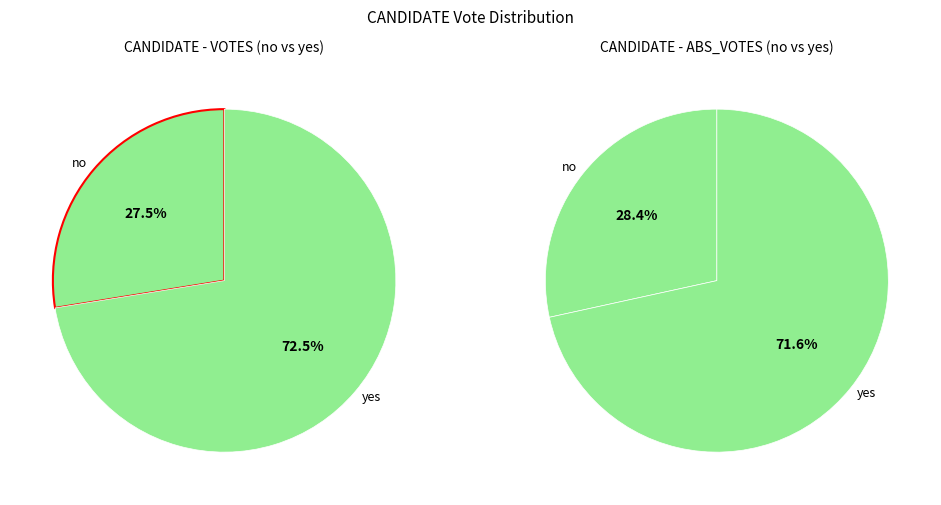

Which slice represents more than half of the pie?

yes